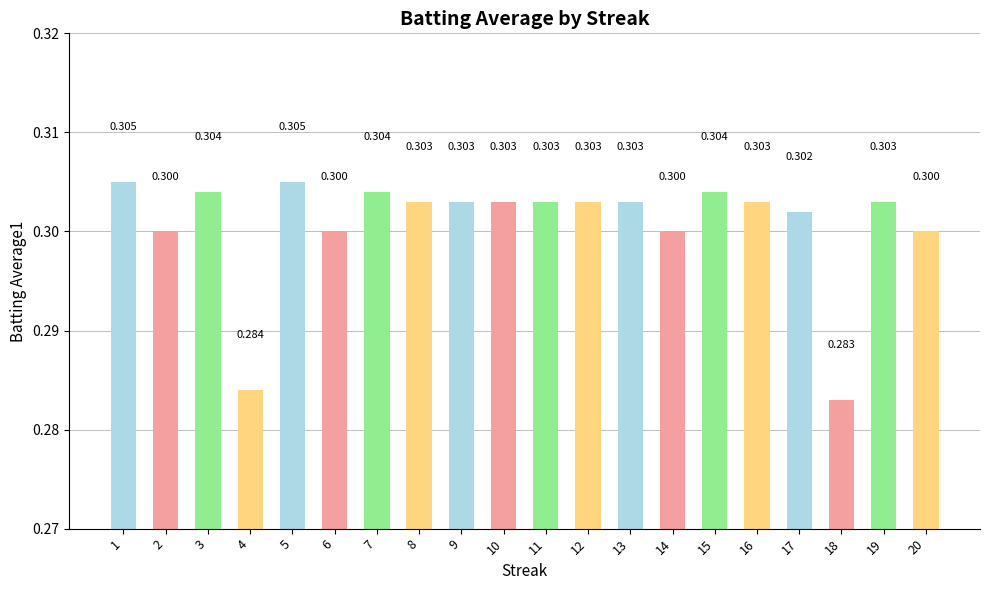

What is the value of the 10th bar from the left?

0.3